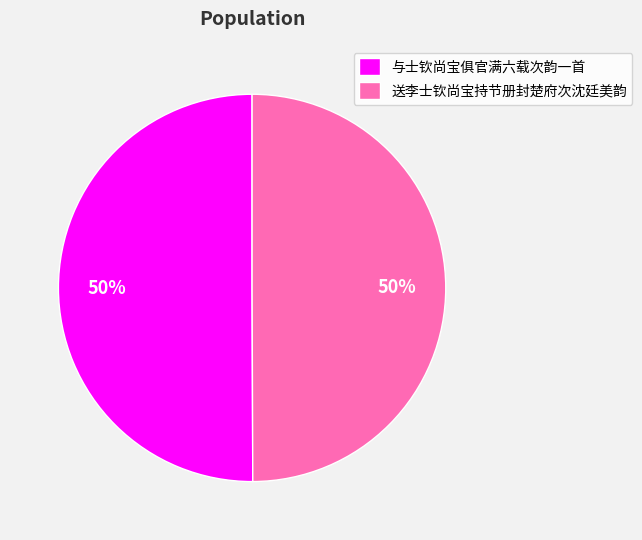

To the nearest percent, what is the combined percentage of 与士钦尚宝俱官满六载次韵一首 and 送李士钦尚宝持节册封楚府次沈廷美韵?

100%